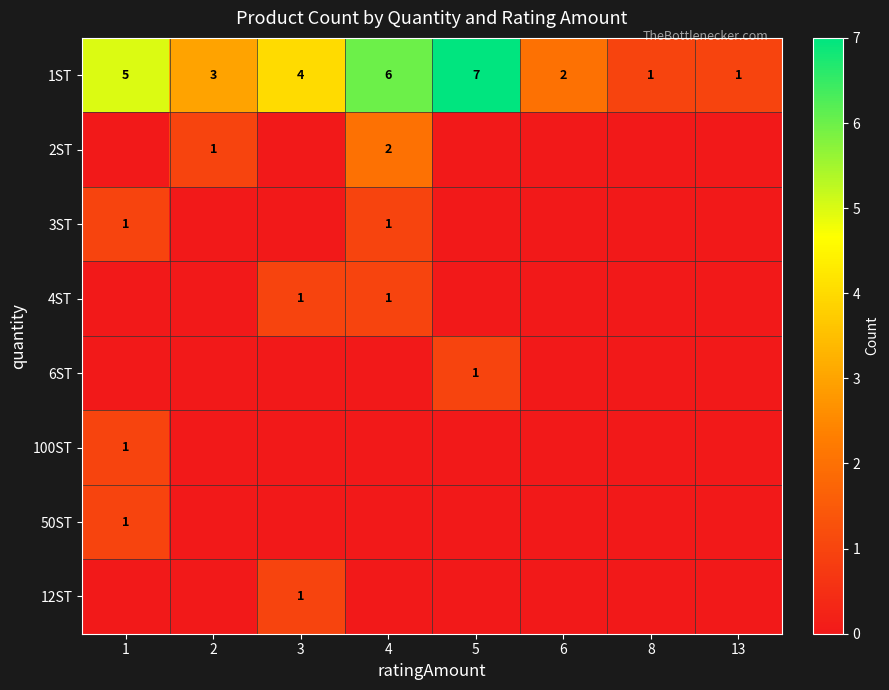

How many 1ST values are between 2 and 6?

5